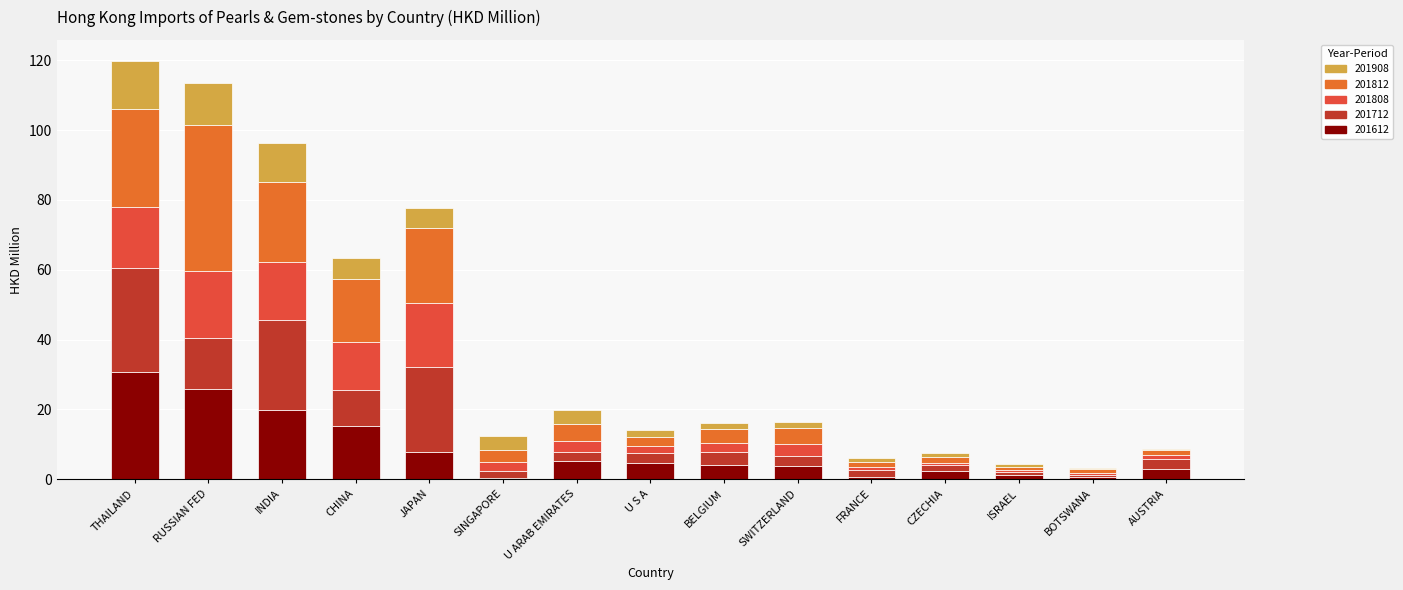

What is the highest value of the 201612 series?

30.7